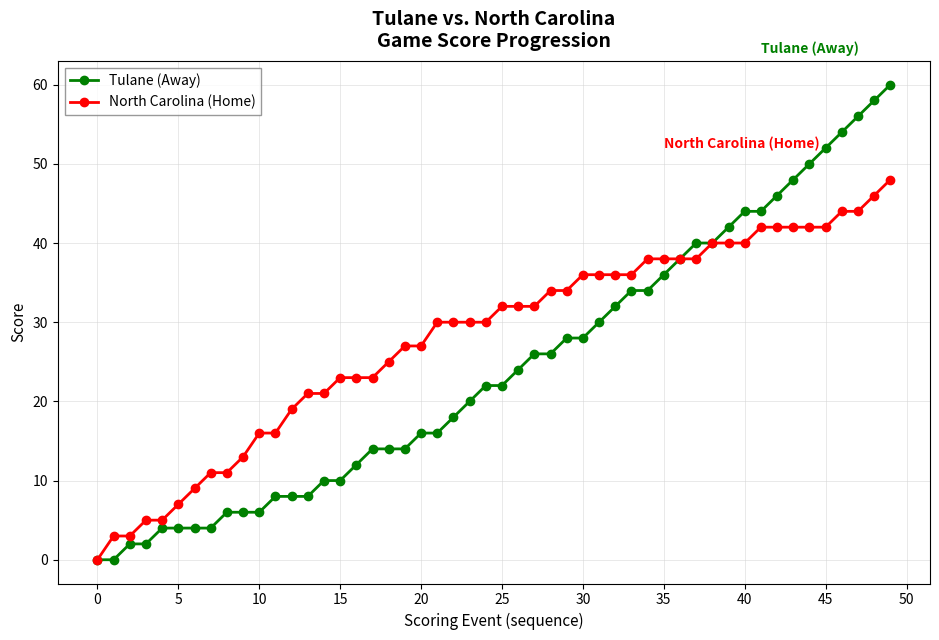

Rank the series by their maximum value, from lowest to highest.

North Carolina (Home), Tulane (Away)